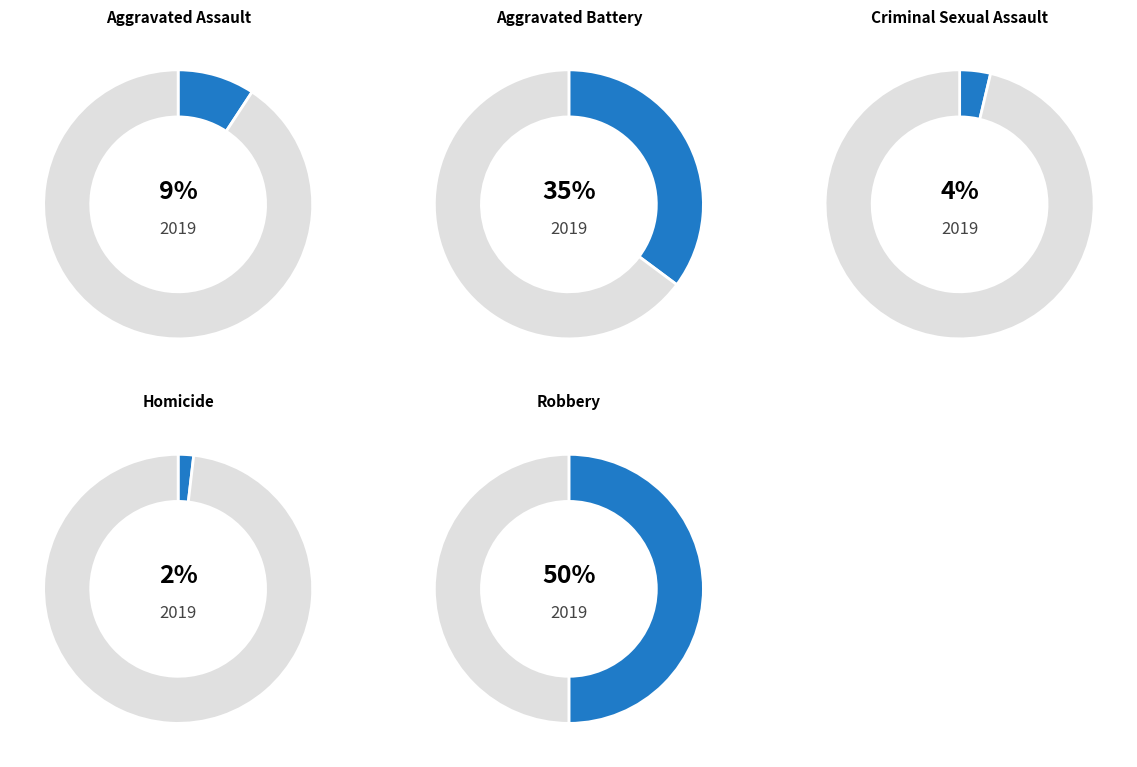

How many slices are in this pie chart?

5